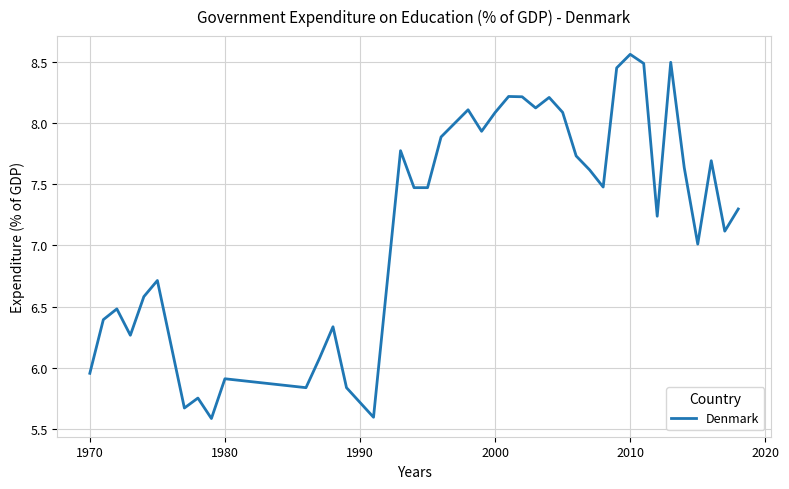

What is the difference between the maximum and minimum values?

3.0